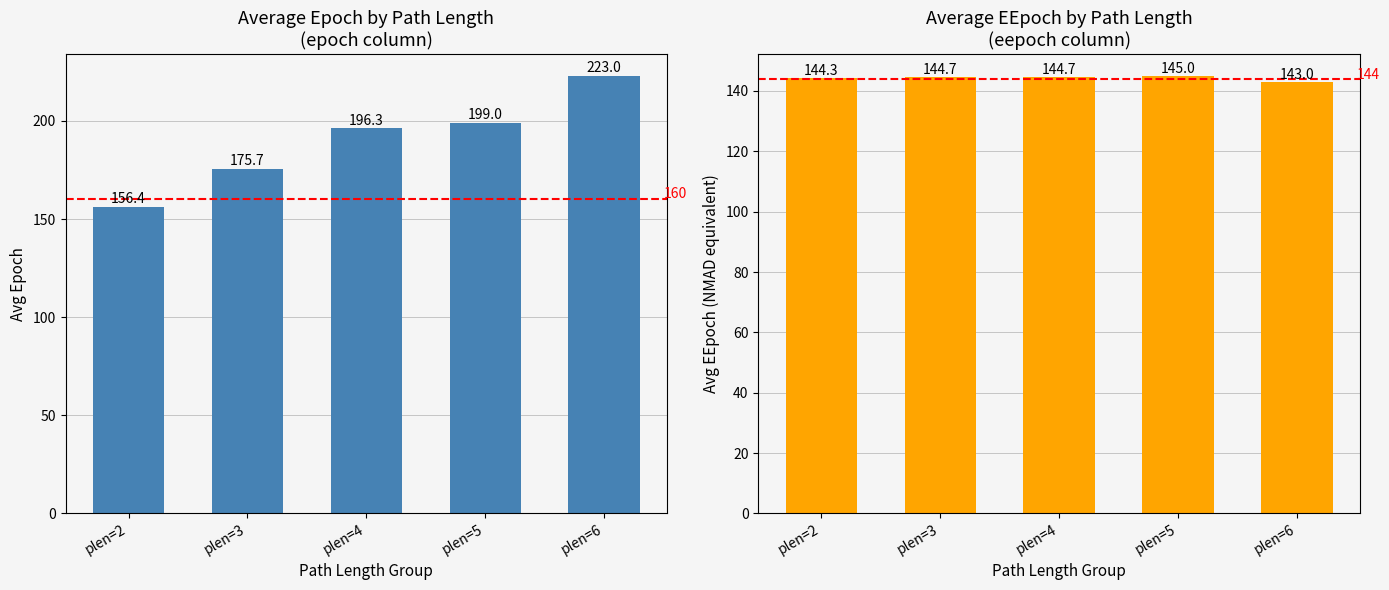

What is the difference between the eepoch values at plen=3 and plen=2?

0.4